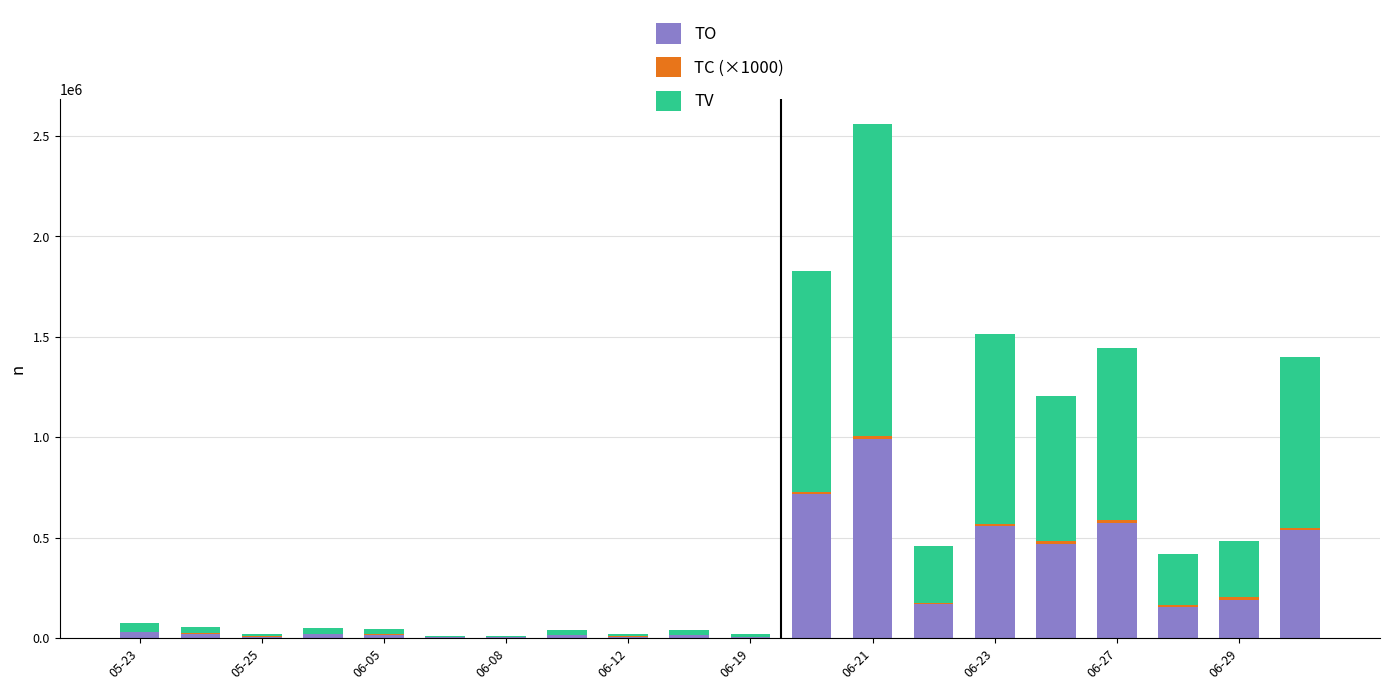

Count the number of categories in the chart.

20